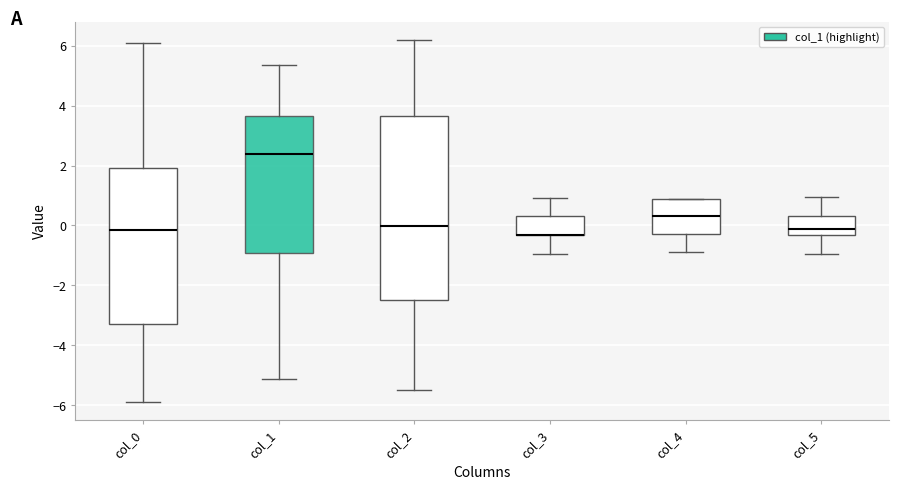

Reading left to right, transcribe this box plot: for each box, give where its median line is, the range the box spans, and where its two whiskers end, as read against the y-axis. The values are not printed on the chart, so give them approximately, as read against the axis.

col_0: median -0.2, box -3.4 to 2.0, whiskers -5.8 to 6.0
col_1: median 2.4, box -1.0 to 3.6, whiskers -5.2 to 5.4
col_2: median 0.0, box -2.4 to 3.6, whiskers -5.6 to 6.2
col_3: median -0.4 (drawn on the box's lower edge), box -0.4 to 0.4, whiskers -1.0 to 1.0
col_4: median 0.4, box -0.2 to 0.8, whiskers -0.8 to 0.8
col_5: median -0.2, box -0.4 to 0.4, whiskers -1.0 to 1.0